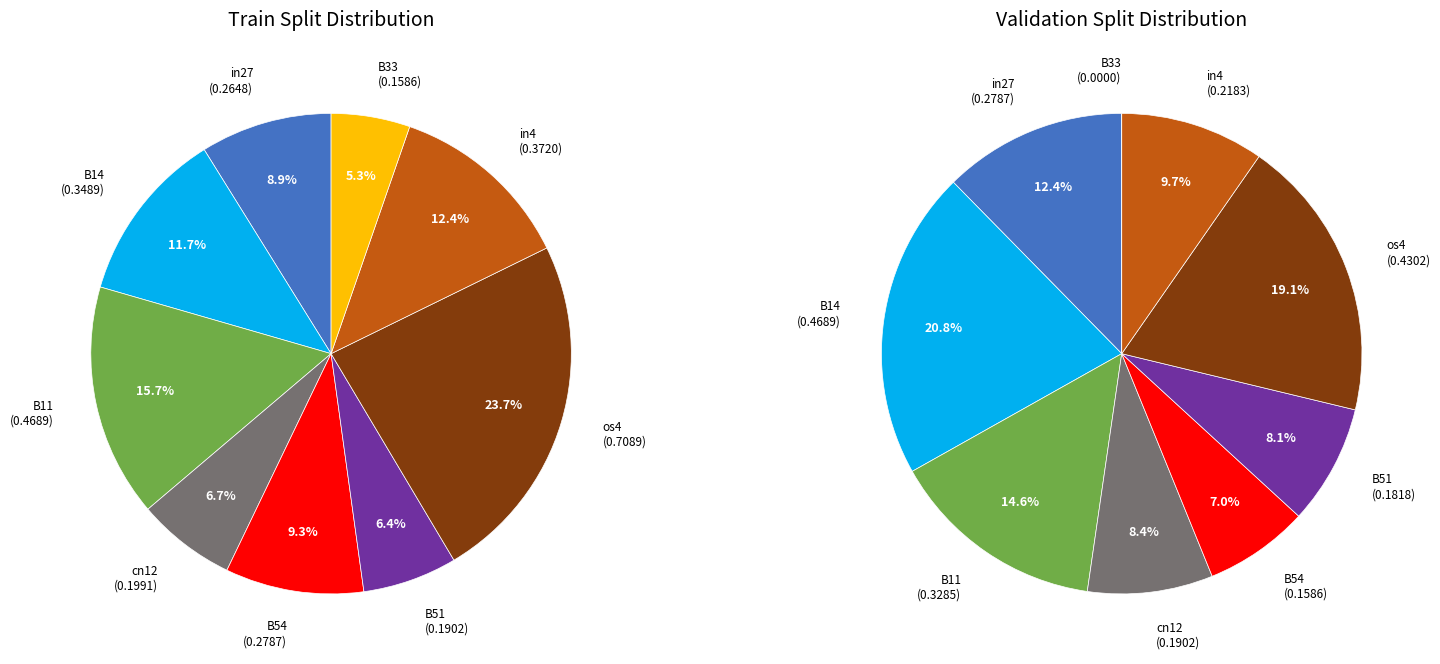

To the nearest percent, what is the difference between the largest and smallest slice percentages?

18%